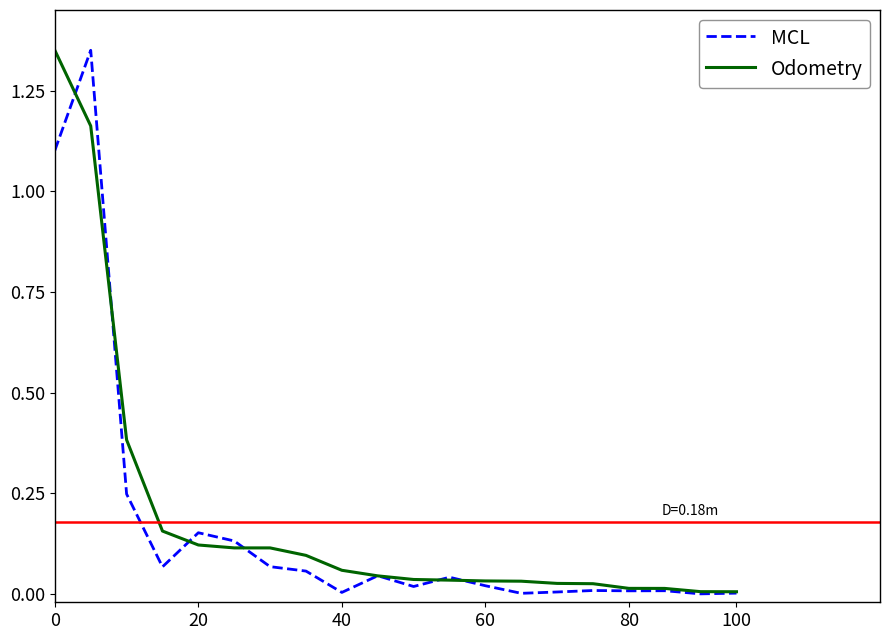

What is the sum of all MCL values?

3.3